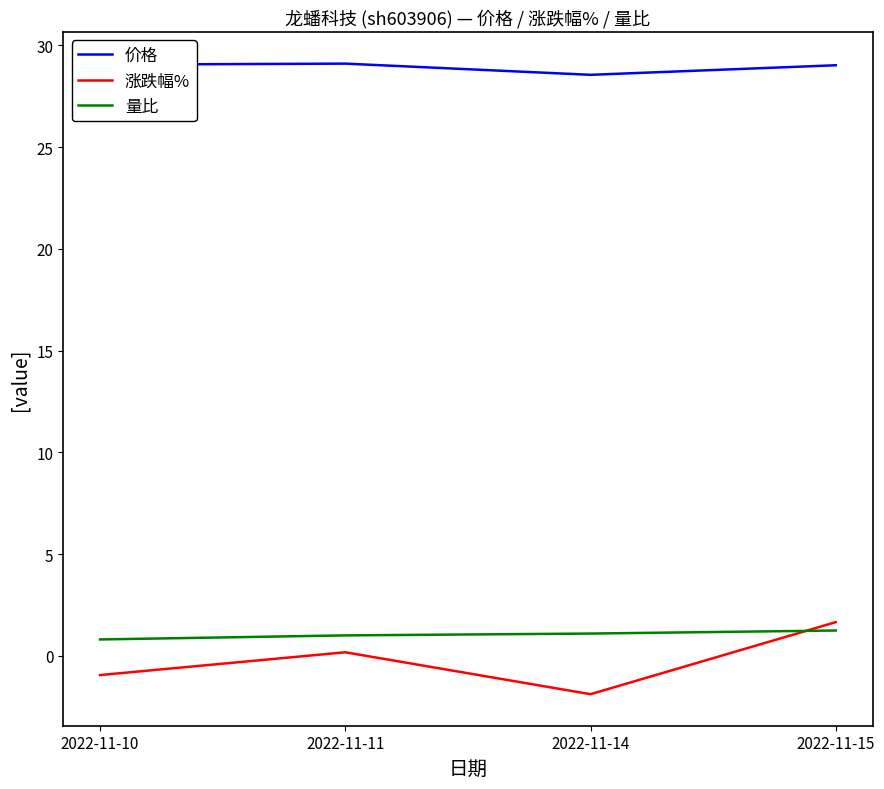

How many distinct data groups are displayed?

3